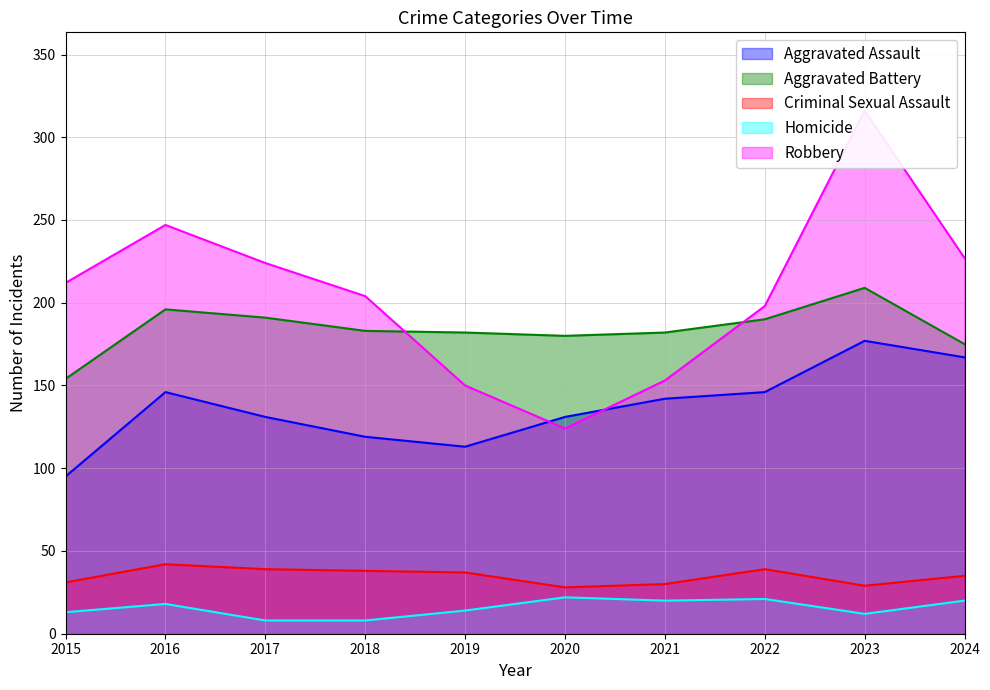

Reading left to right, transcribe all the data shown in this chart.

Aggravated Assault: 95	146	131	119	113	131	142	146	177	167
Aggravated Battery: 154	196	191	183	182	180	182	190	209	175
Criminal Sexual Assault: 31	42	39	38	37	28	30	39	29	35
Homicide: 13	18	8	8	14	22	20	21	12	20
Robbery: 212	247	224	204	150	124	153	198	316	227